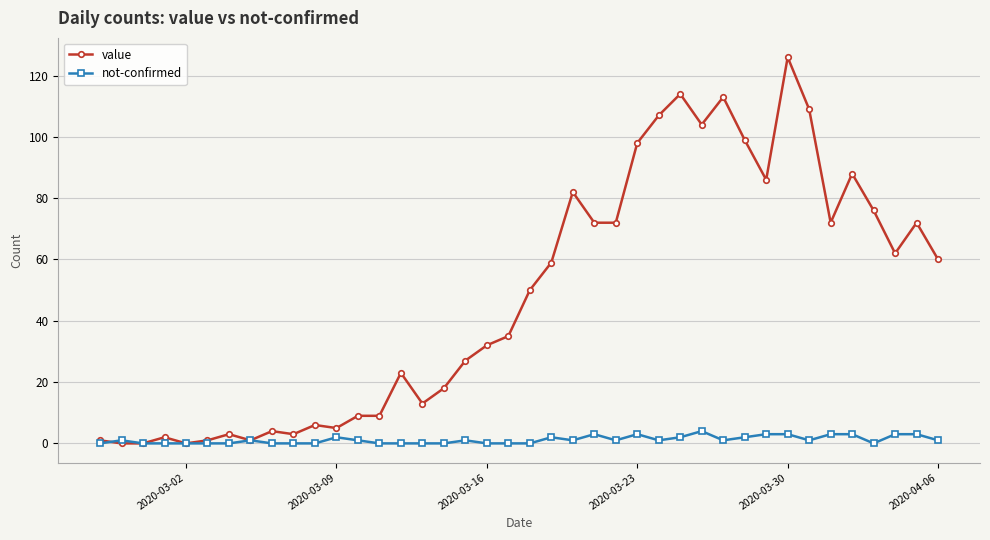

Which series has the largest total across all categories?

value